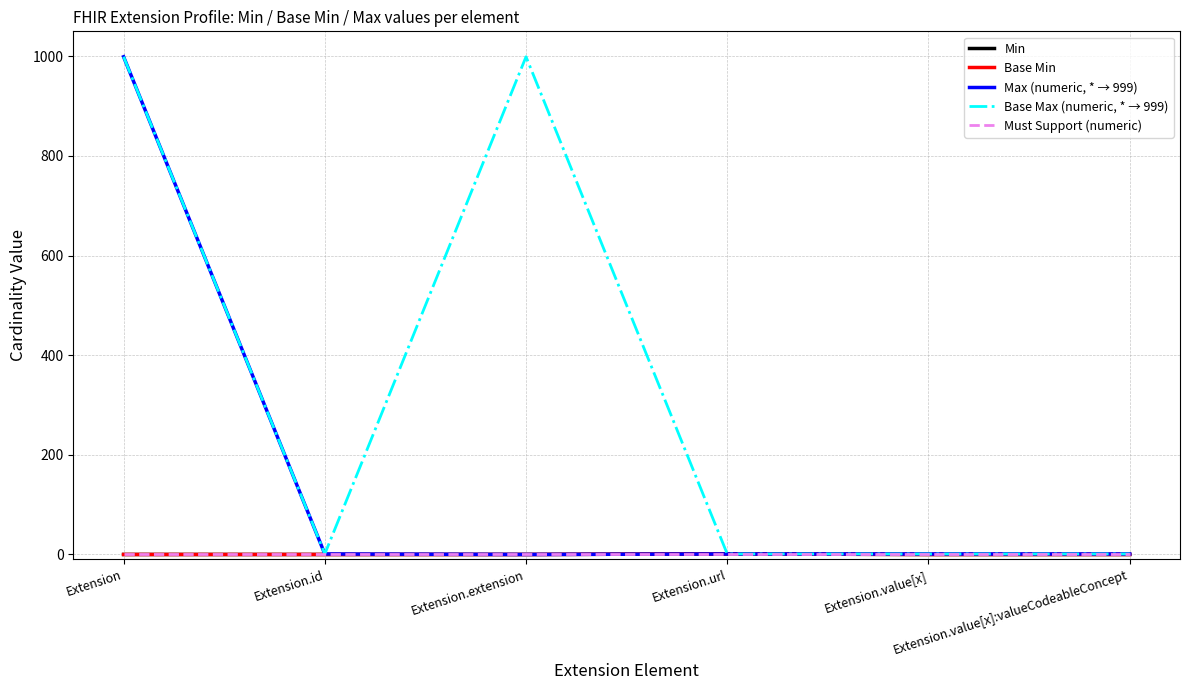

Is this an area chart (filled region under the line)?

No